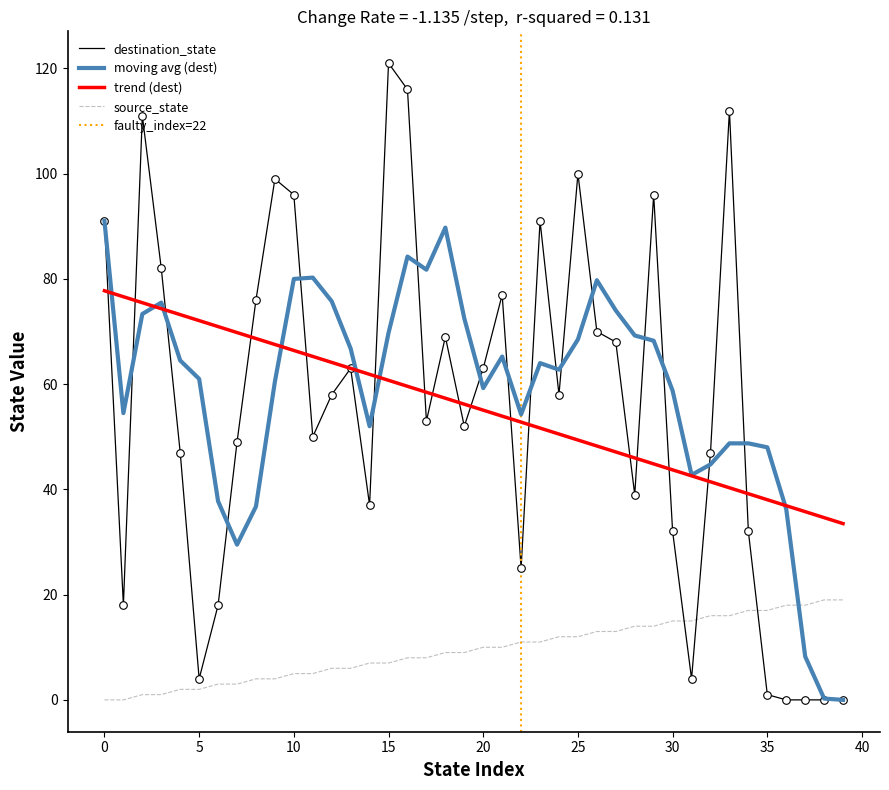

Which series contains the lowest Y value?

source_state